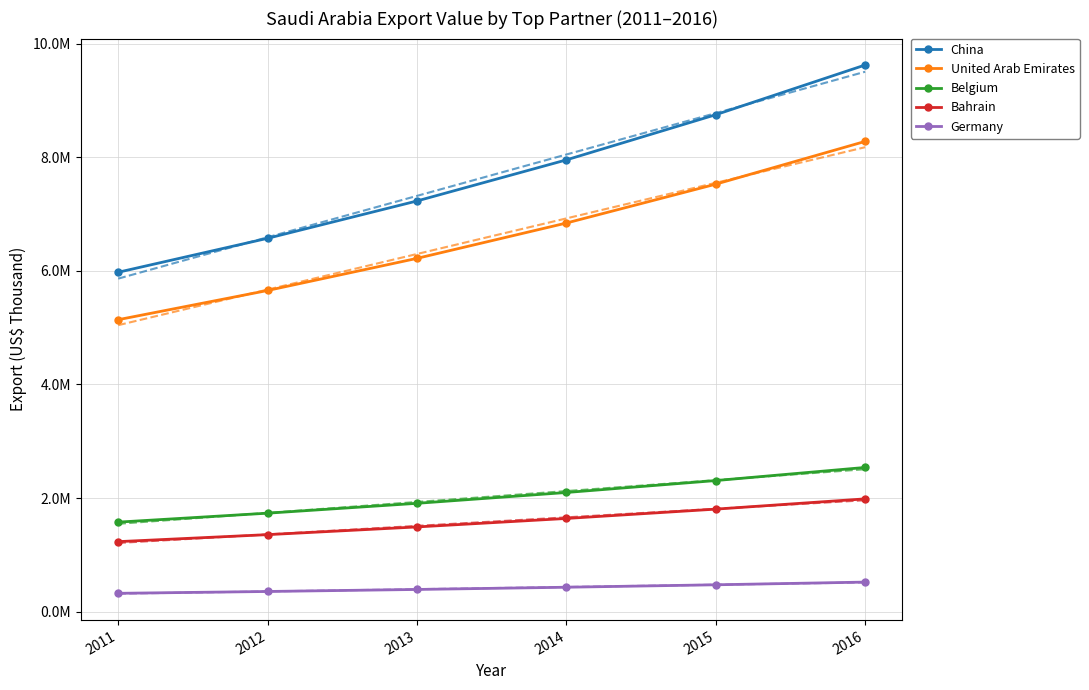

Which series has the largest range (max minus min)?

China